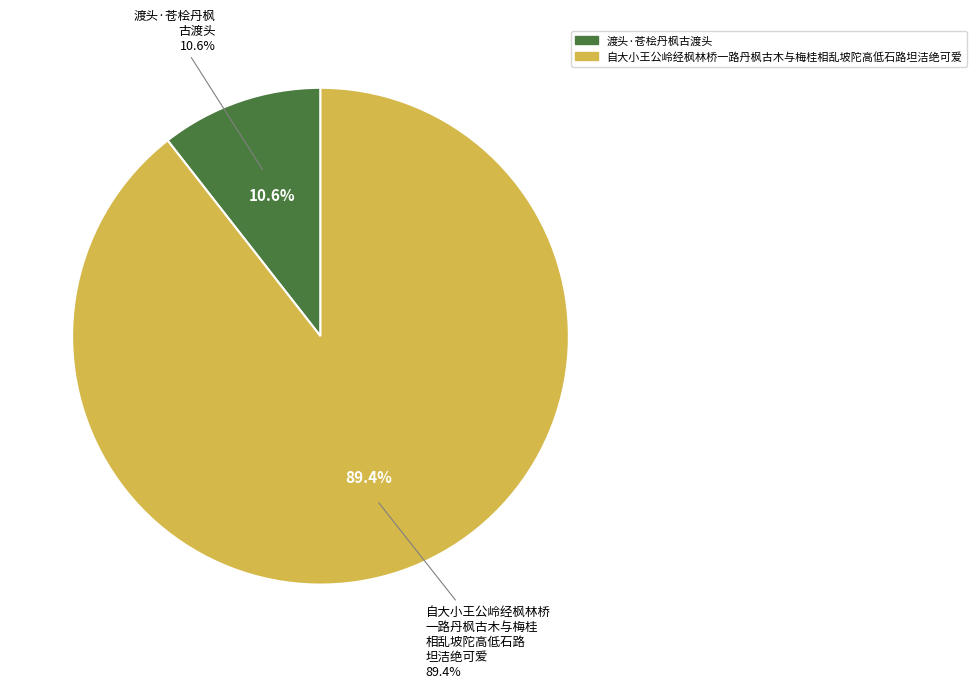

To the nearest percent, what is the difference between the 渡头·苍桧丹枫古渡头 and 自大小王公岭经枫林桥一路丹枫古木与梅桂相乱坡陀高低石路坦洁绝可爱 slice percentages?

79%